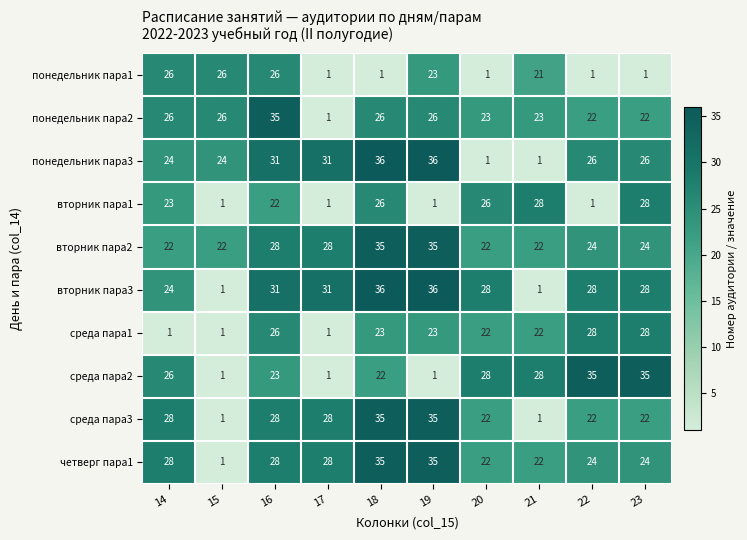

What is the average value of the понедельник пара1 series?

13